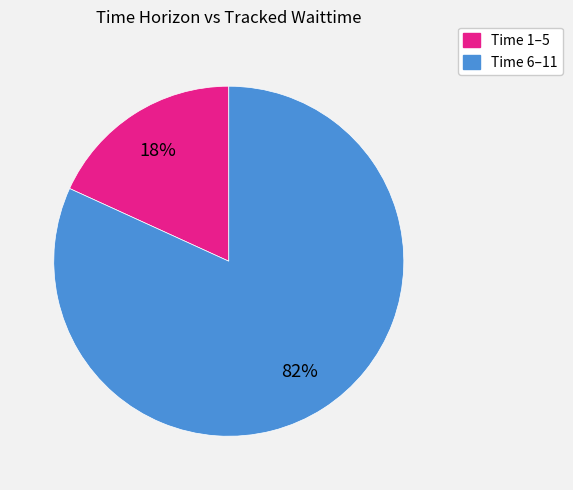

Is there any slice that represents more than half of the pie?

Yes